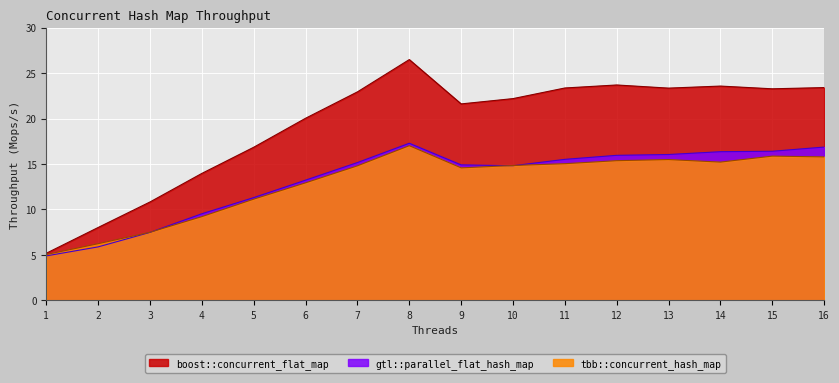

Is it true that boost::concurrent_flat_map equals 30.3 at 15?

False